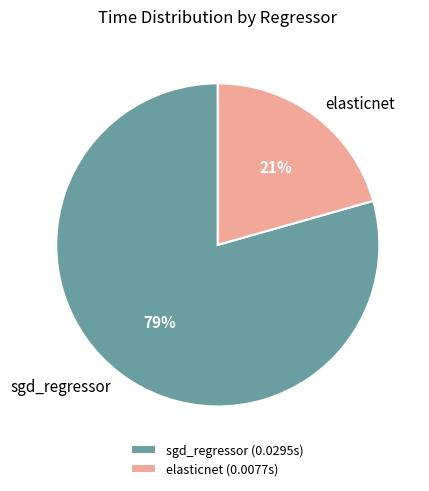

What is the largest slice in the pie chart?

sgd_regressor